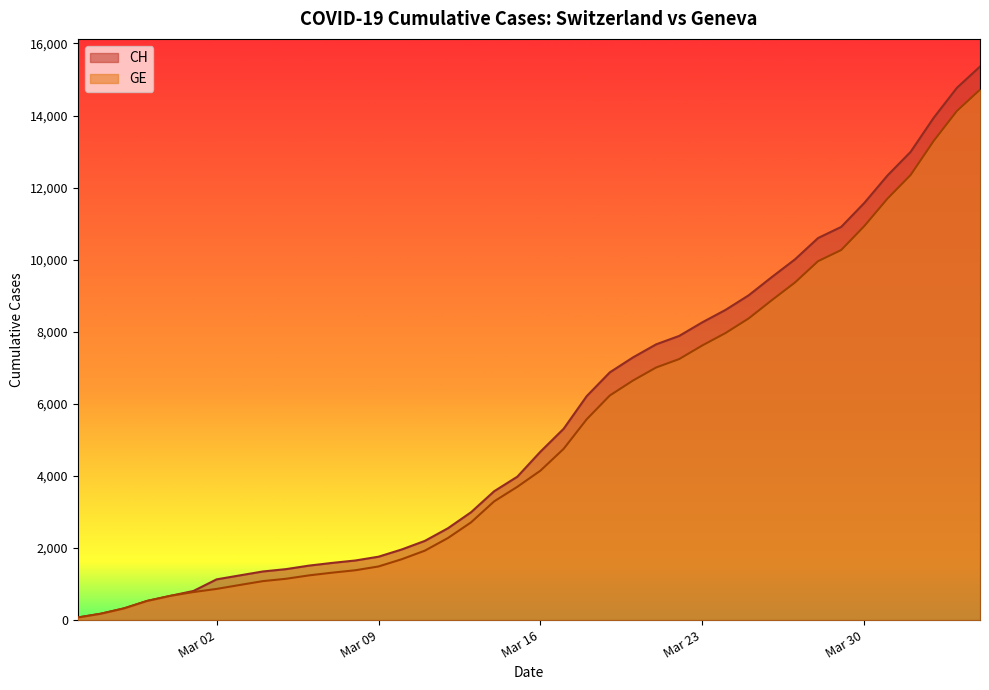

How many values in the GE series are below 4147?

20